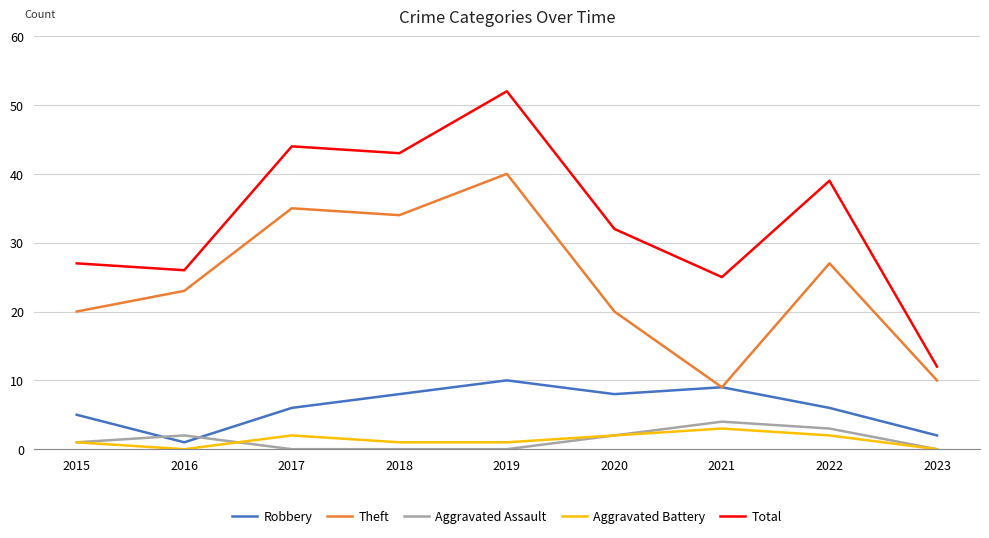

What is the value of the Total point at the 7th from the left?

25